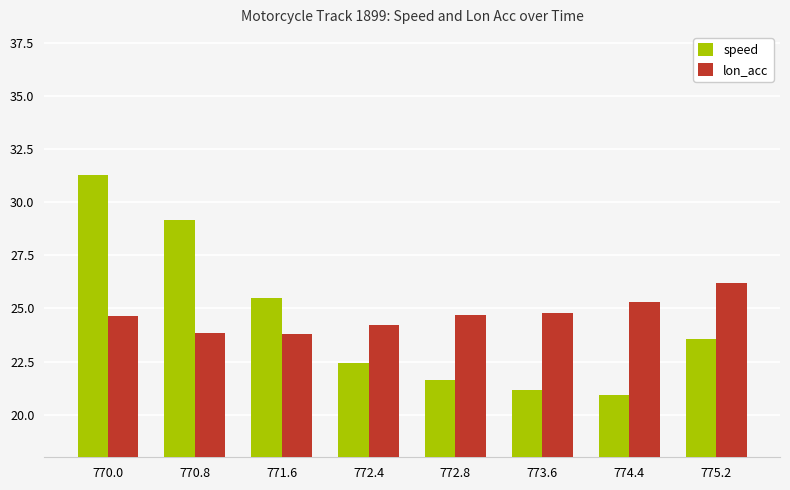

What position from the right is 773.6?

3